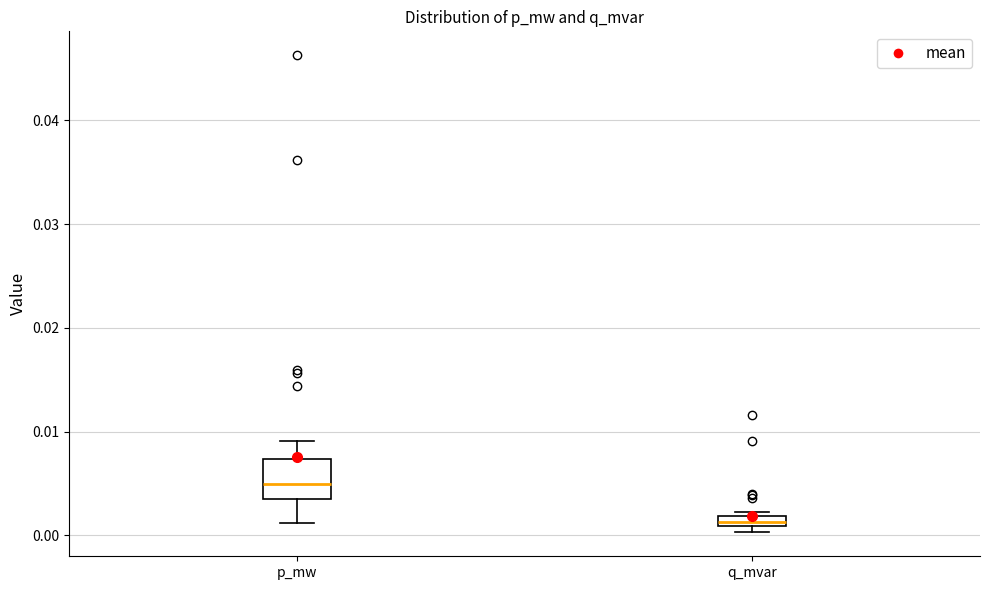

Comparing the boxes themselves (not the whiskers), which one is the tallest?

p_mw